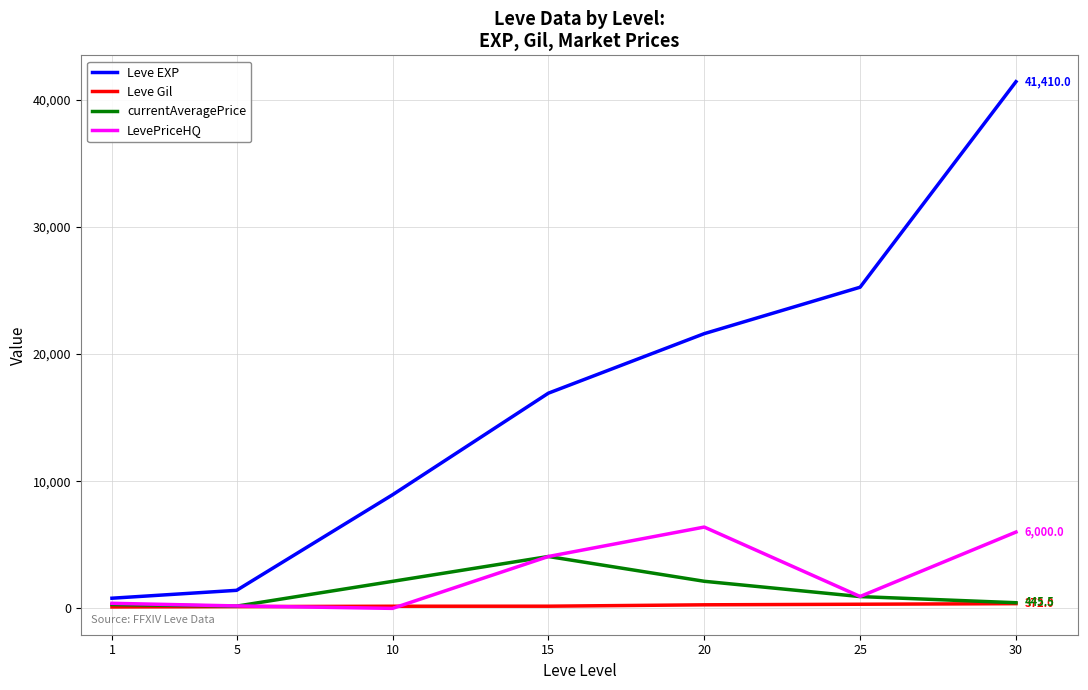

Which series has the widest spread of values?

Leve EXP